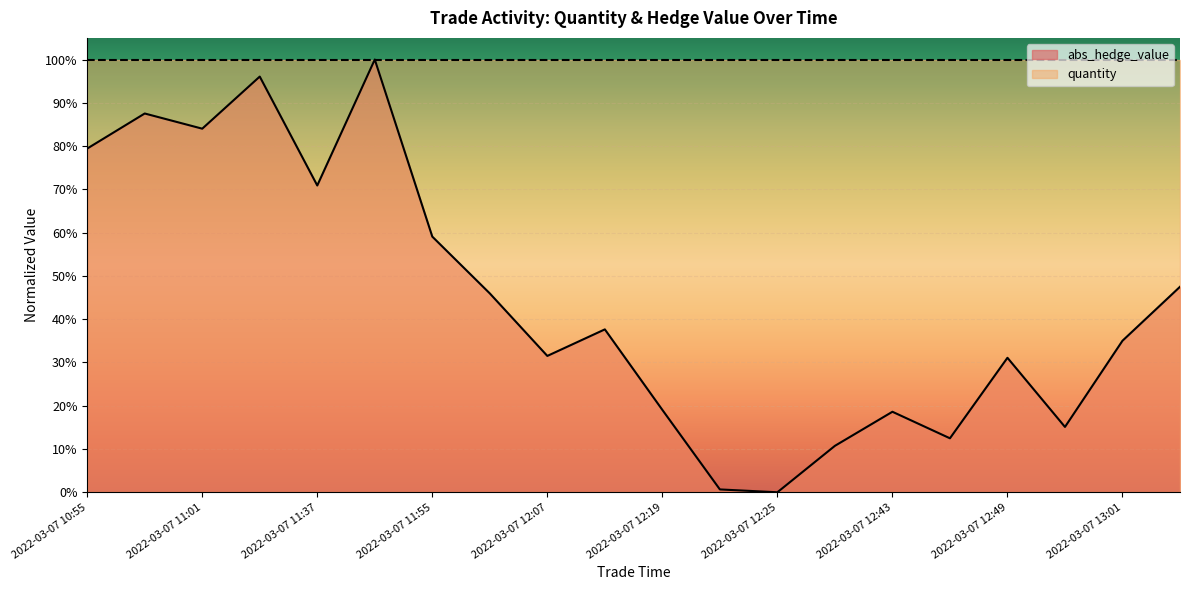

What is the difference between the maximum and minimum values?

1.0